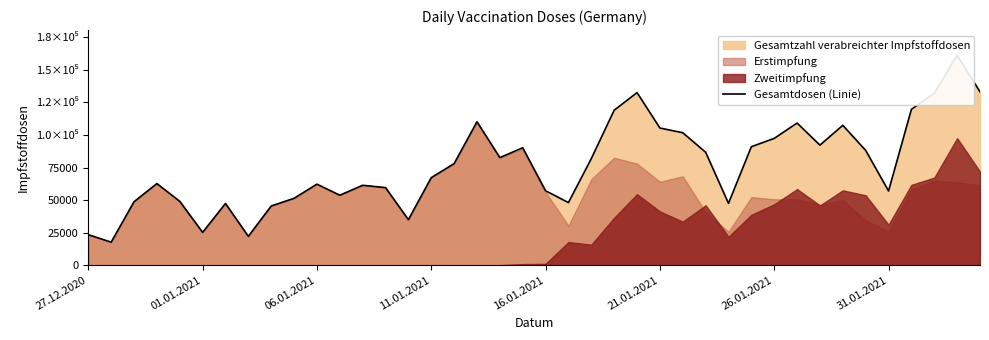

Count the number of values greater than 77974.

19